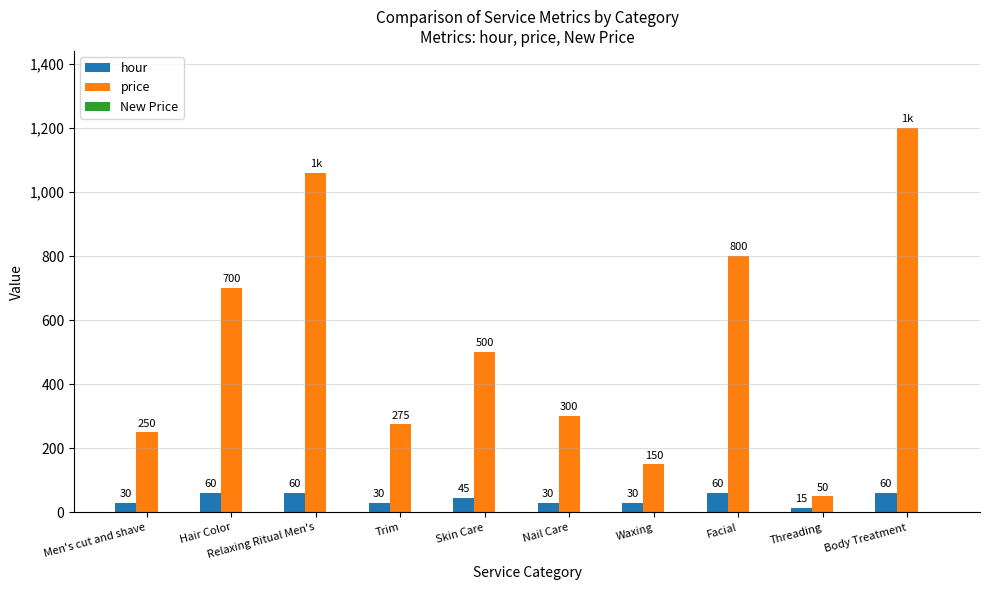

What is the sum of the price values at Relaxing Ritual Men's and Body Treatment?

2260